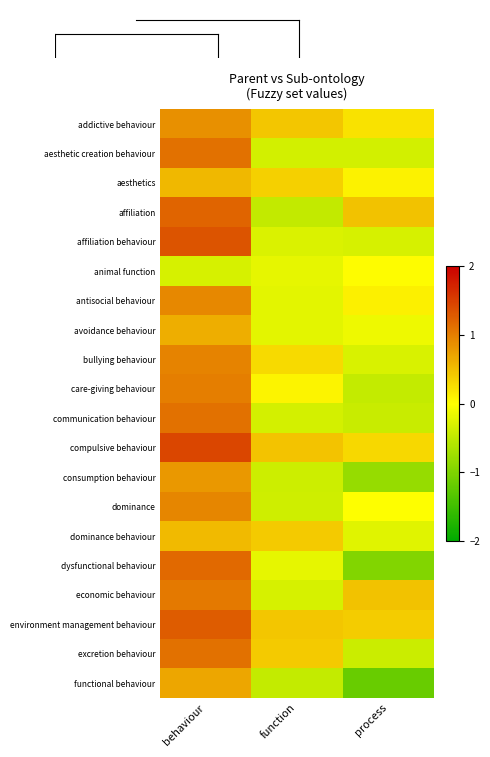

Which category has the highest value across all series?

behaviour